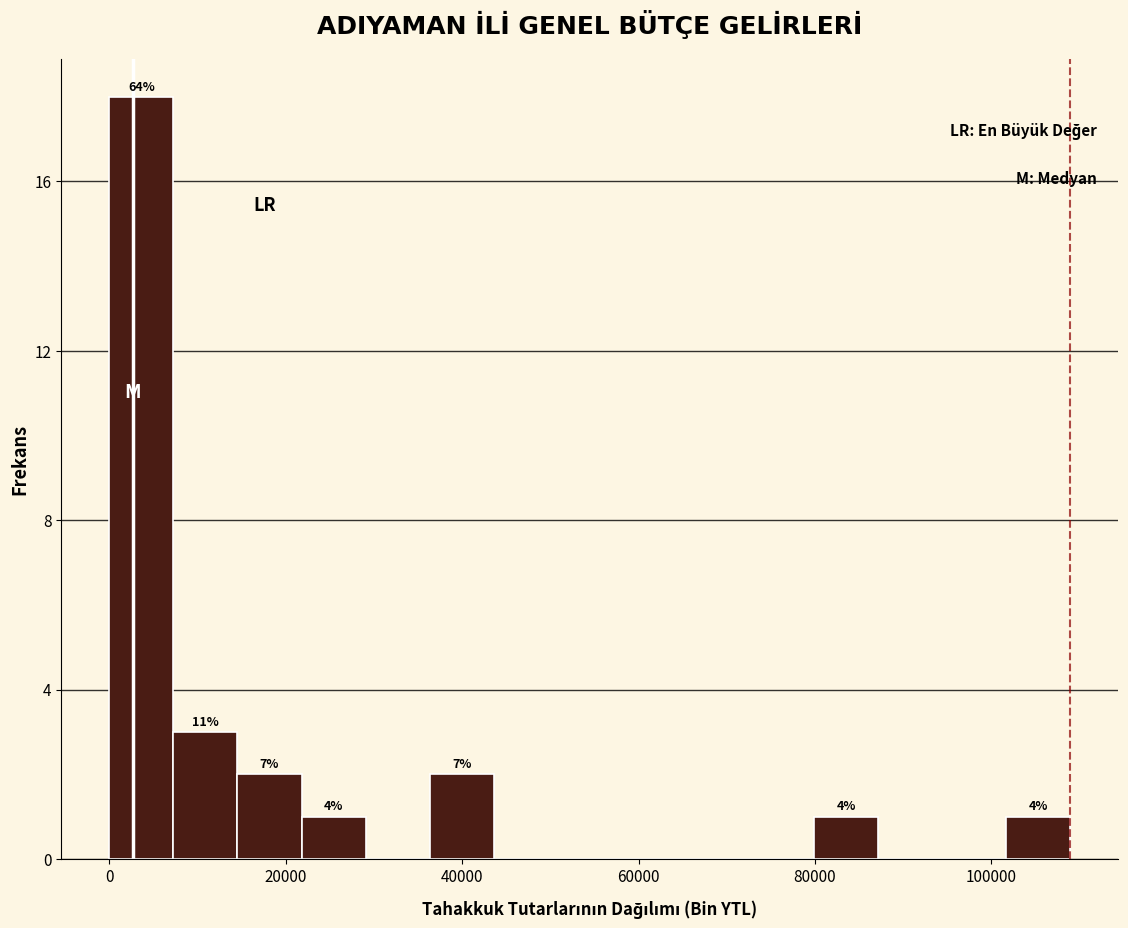

Read against the x-axis, roughly where is the centre of the tallest bar?

4000